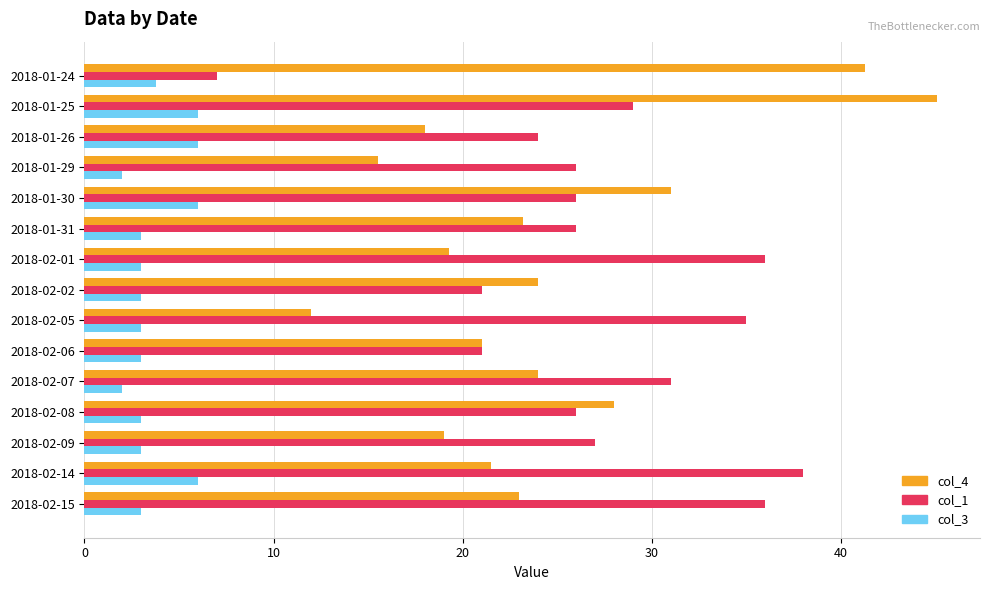

Which category has the highest value across all series?

2018-01-25